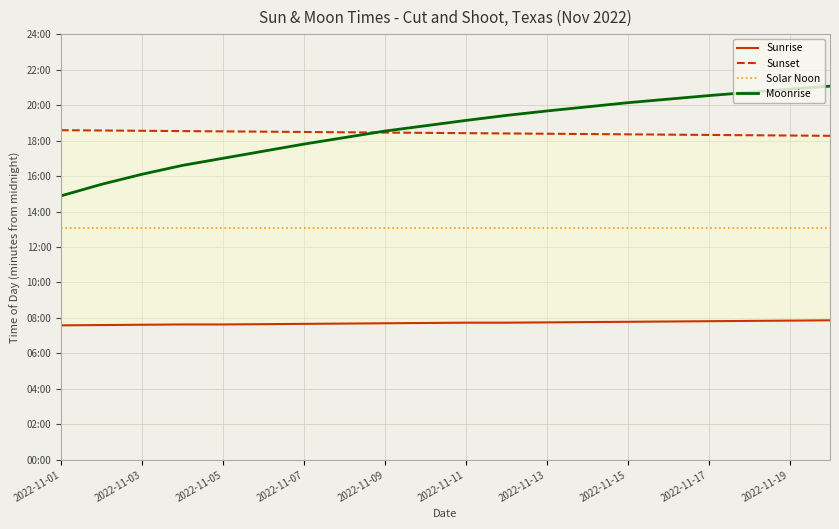

Which category has the highest value in the Sunrise series?

19